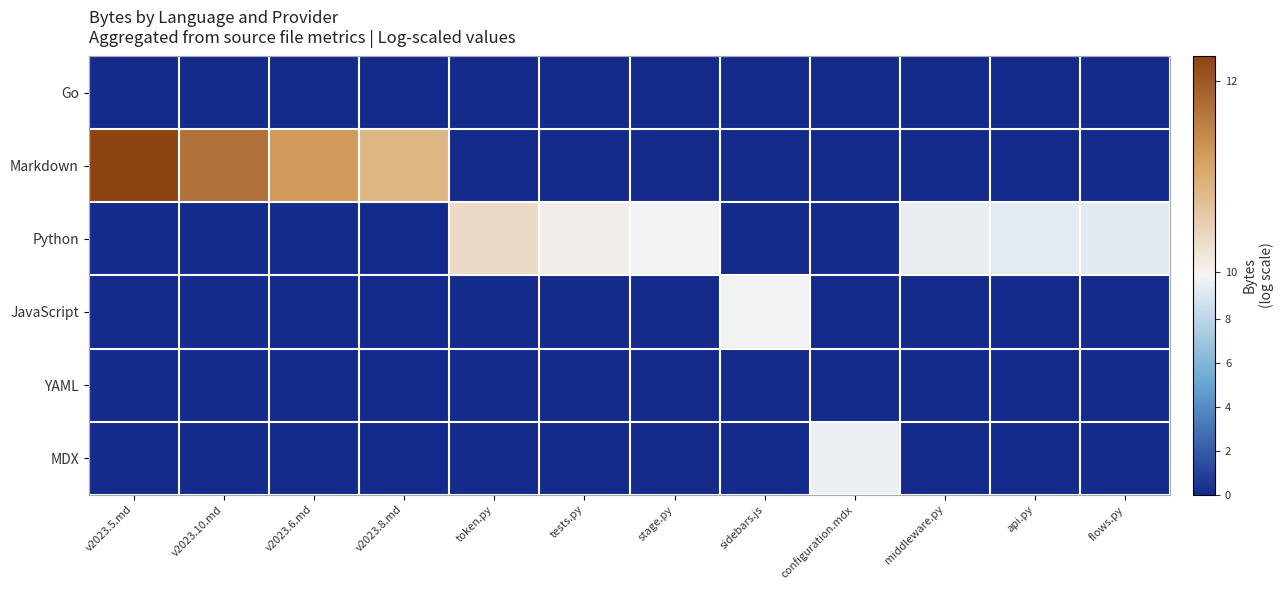

What is the total value across all series at flows.py?

9.3